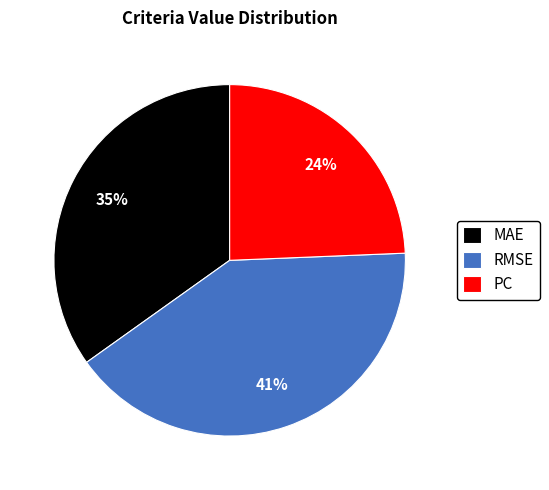

What percentage is the MAE slice, to the nearest percent?

35%